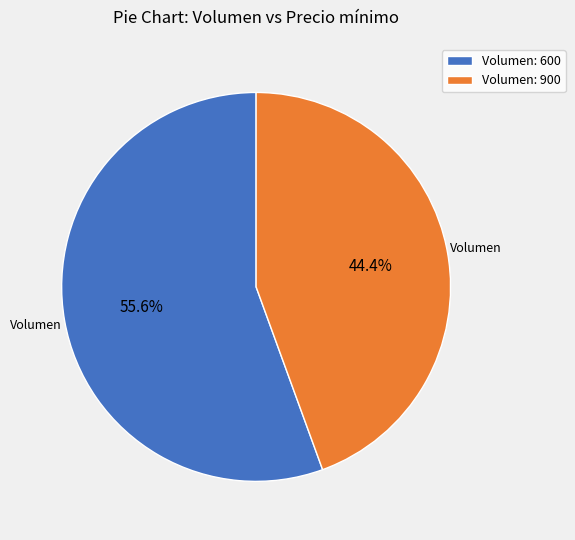

Rank the categories by value from highest to lowest.

Volumen: 600, Volumen: 900